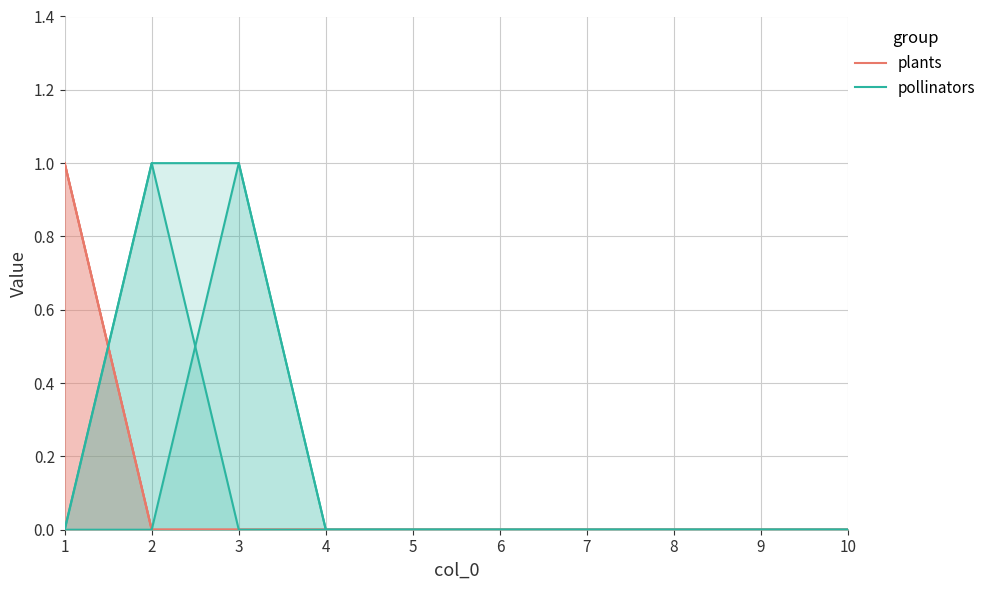

Reading left to right, transcribe all the data shown in this chart.

plants: 1	0	0	0	0	0	0	0	0	0
pollinators: 0	1	1	0	0	0	0	0	0	0